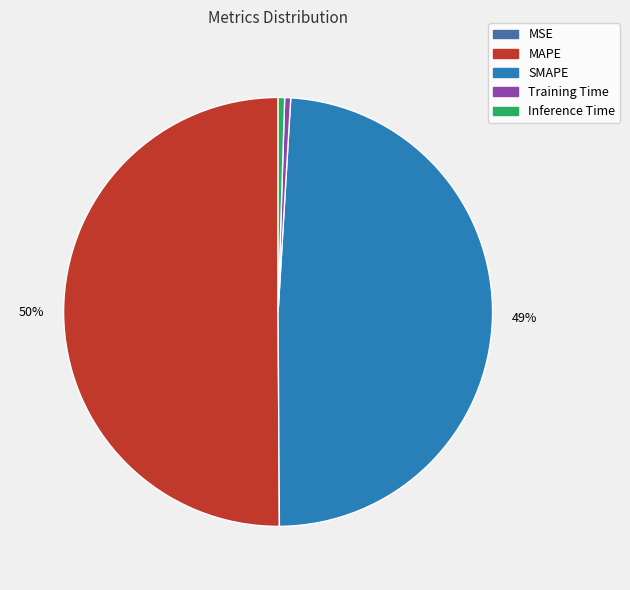

Which category accounts for the majority?

MAPE